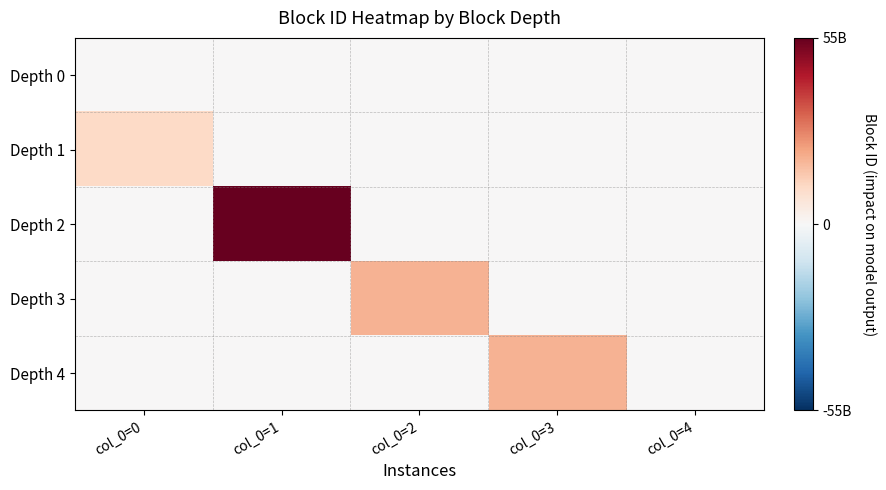

What is the spread (max minus min) of values at col_0=2?

19546820688